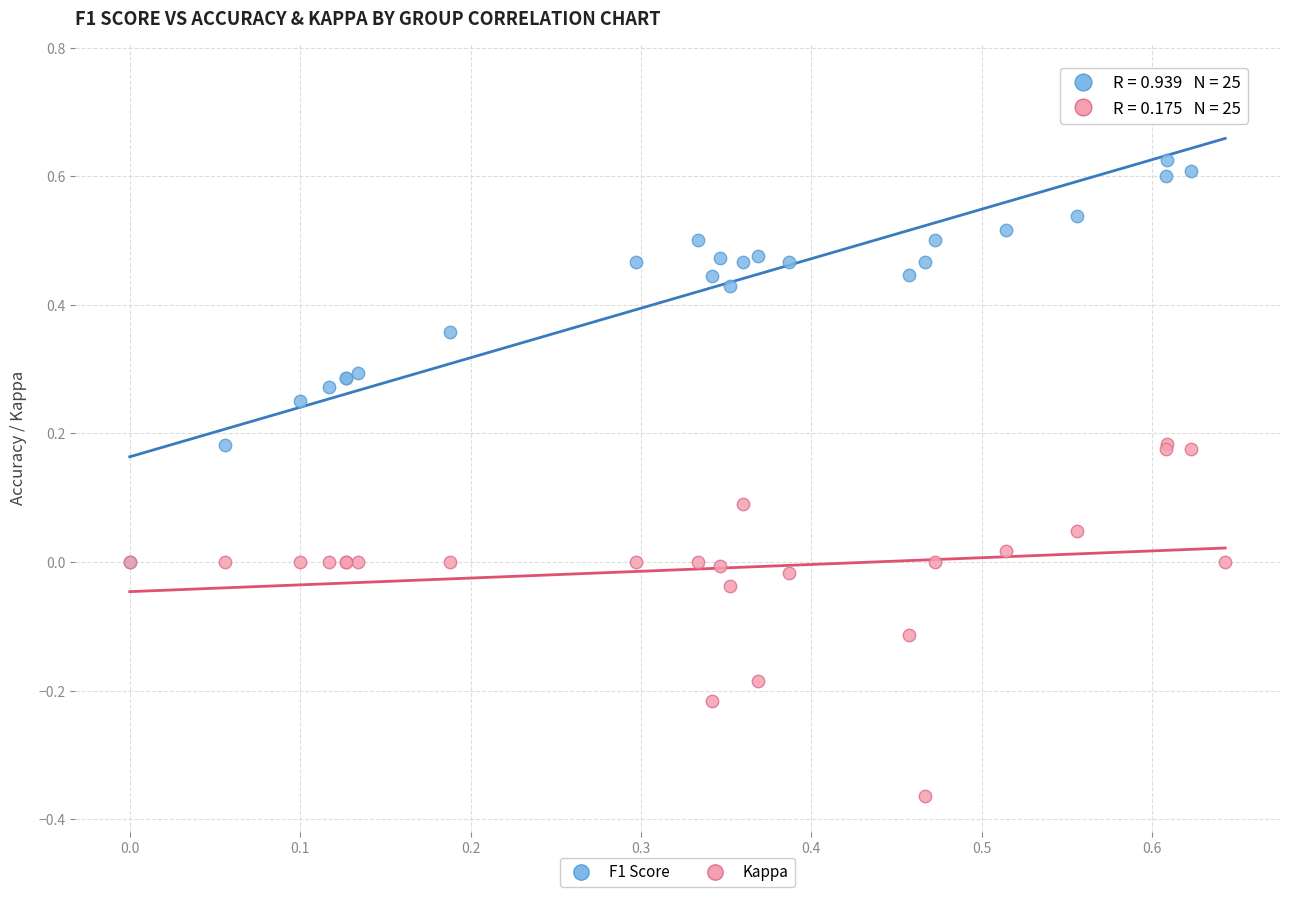

Which series reaches the minimum Y coordinate?

Kappa